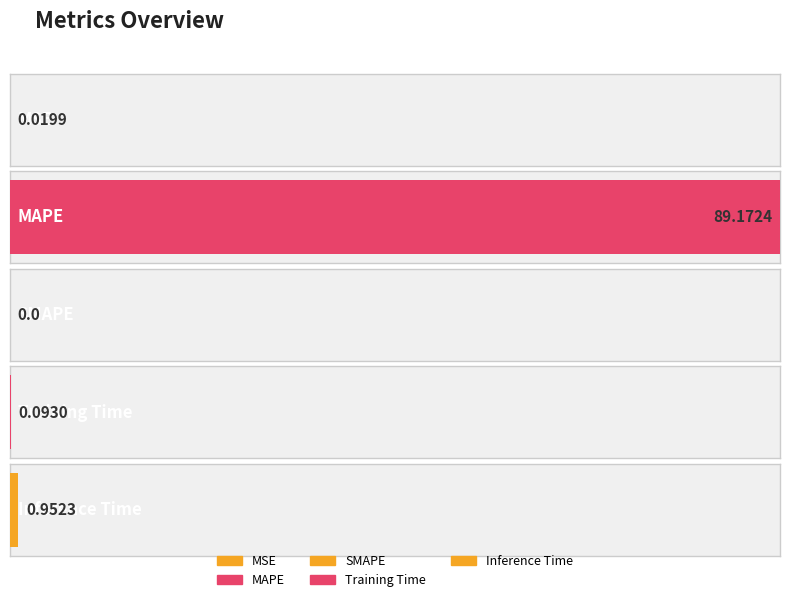

What is the label of the 3rd bar from the left?

SMAPE